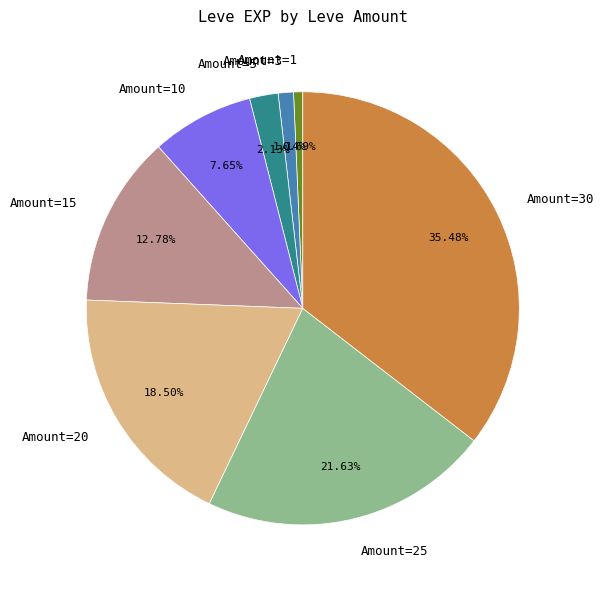

Does any single category account for the majority?

No